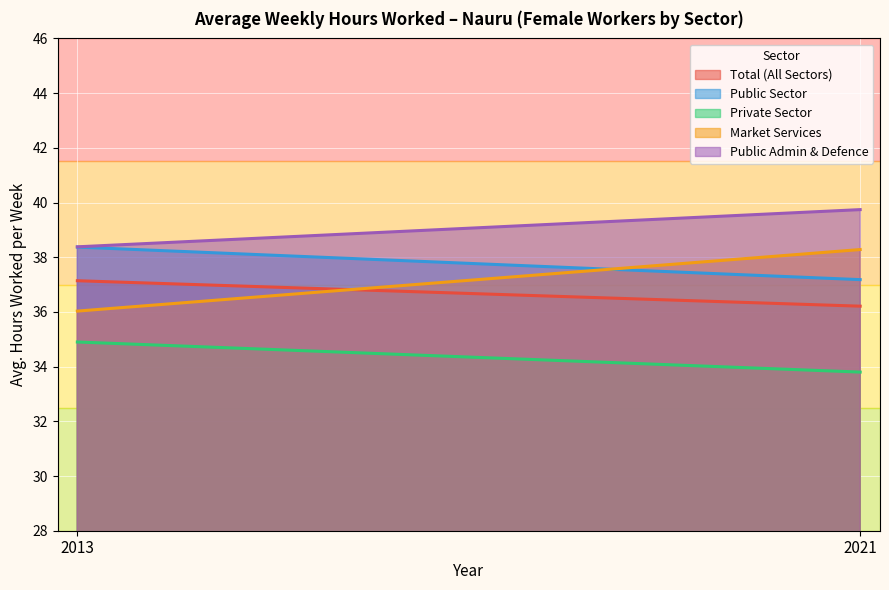

At which label does Female - Market Sector reach its minimum?

2013